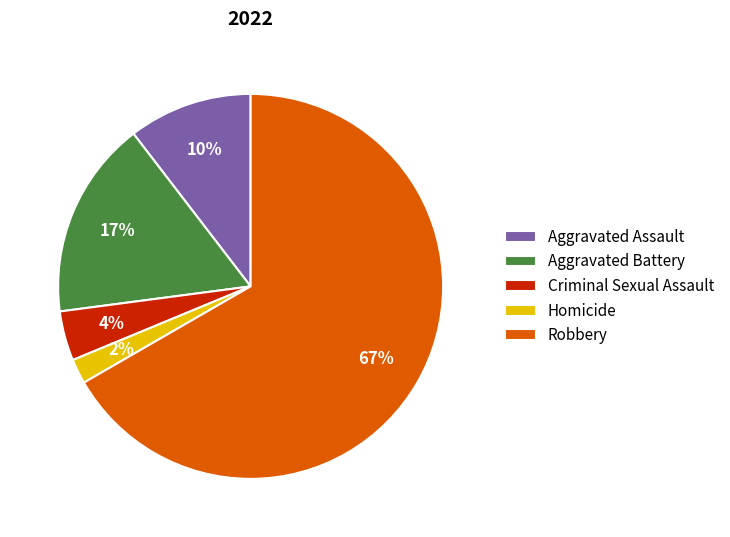

Which slice is the largest?

Robbery